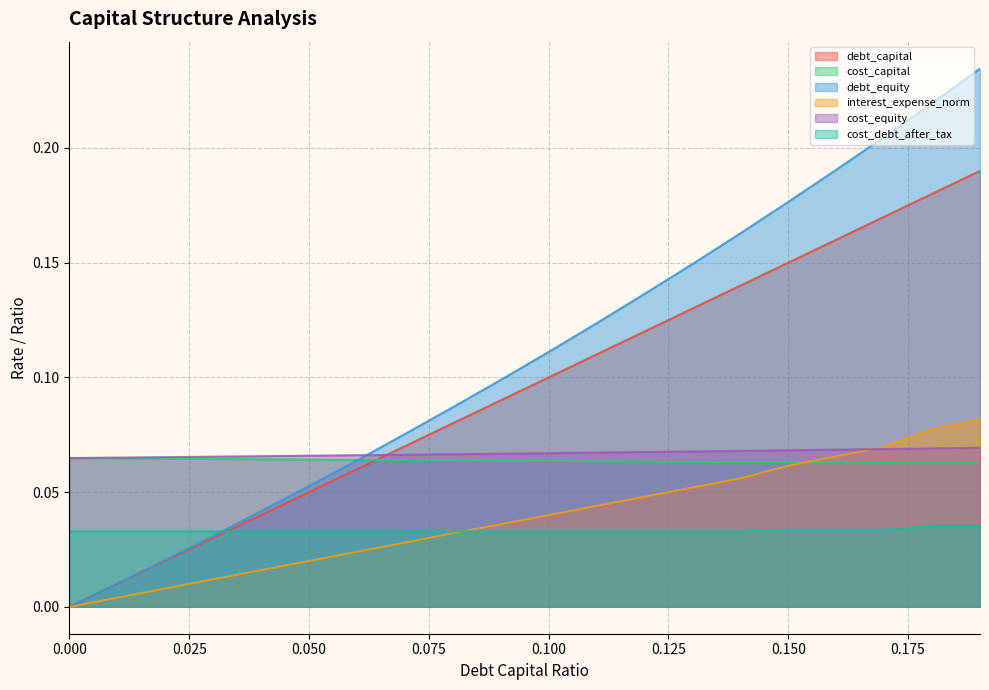

How many data points in interest_expense_norm are above 0?

19